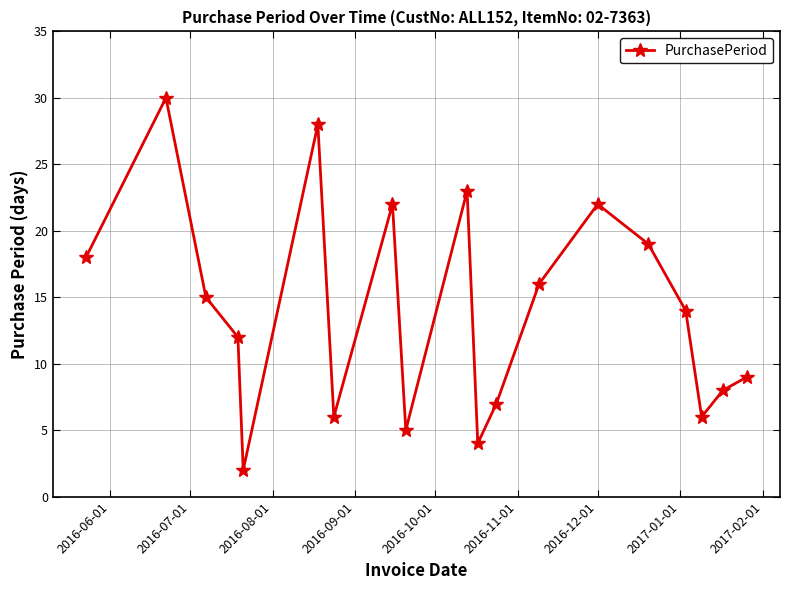

What is the sum of all values?

266